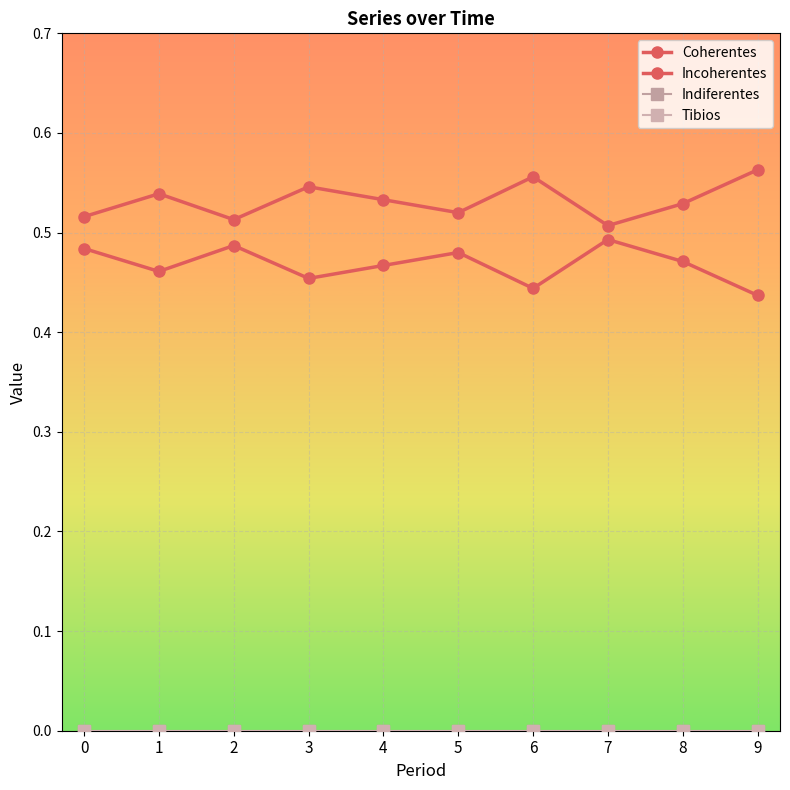

Does the chart have visible grid lines?

Yes